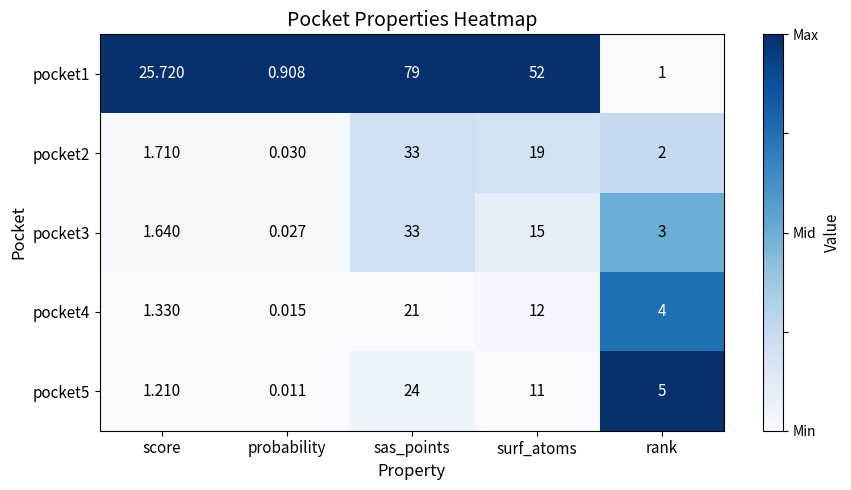

At which category is the sum across all series the highest?

sas_points